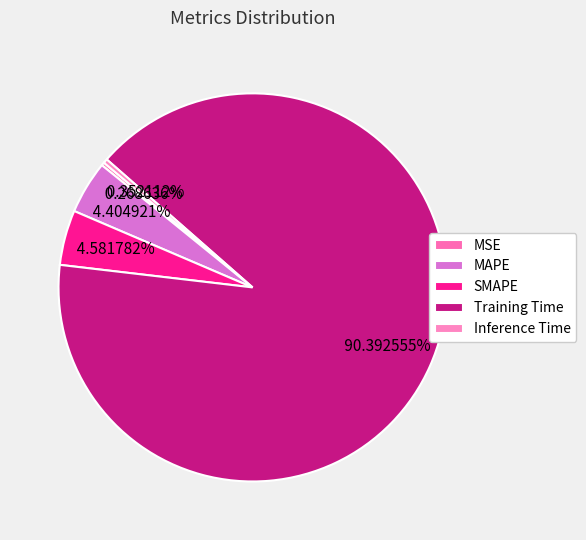

Is SMAPE the majority of the pie?

No